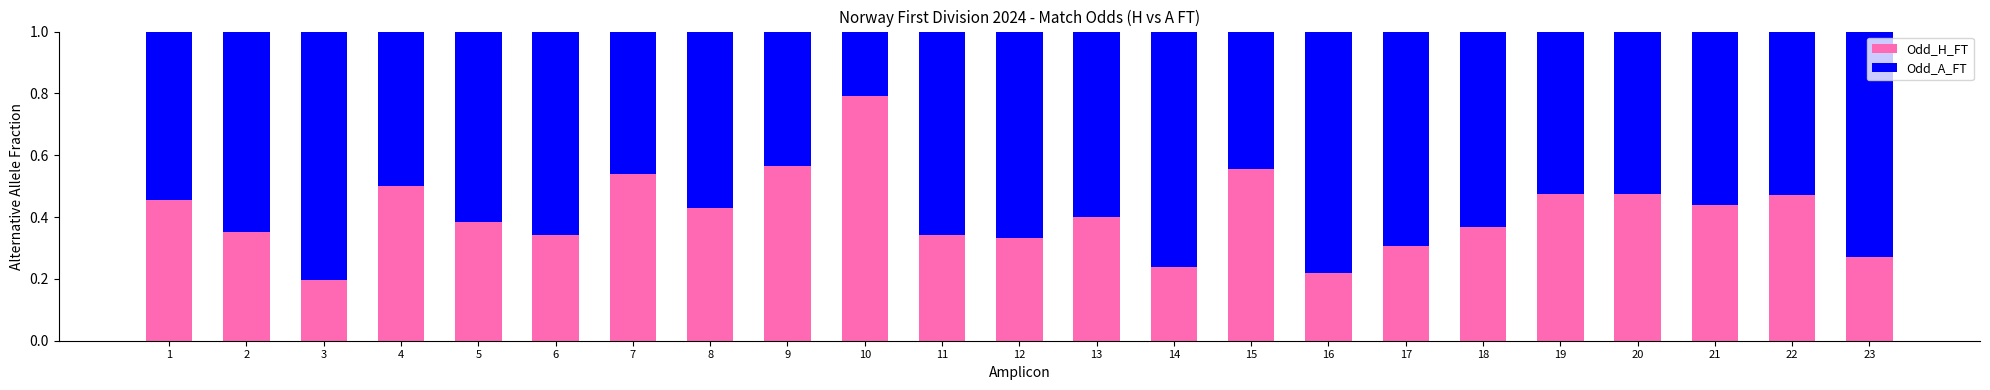

At which label does Odd_H_FT reach its minimum?

3